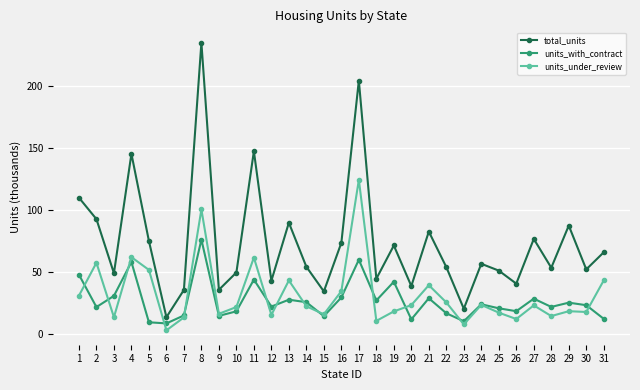

Where is the first local maximum for total_units?

4